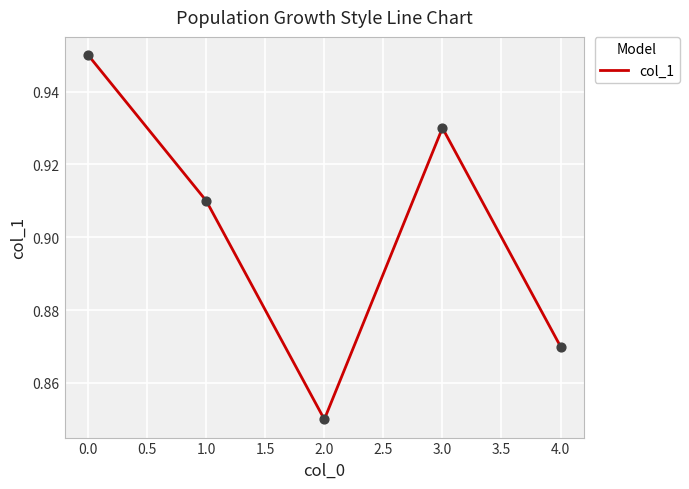

Between 0.0 and 1.0, which is larger?

0.0